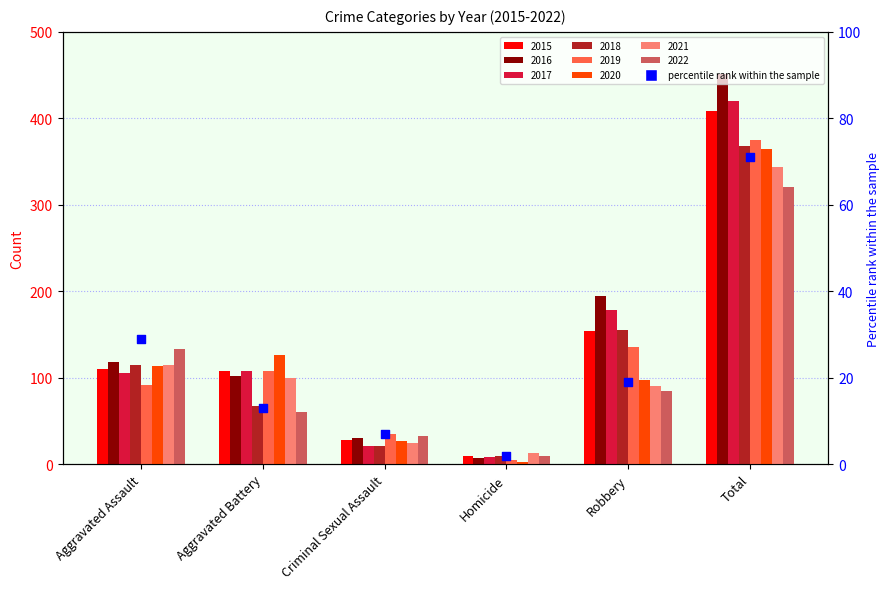

What is the change in value from Robbery to Total?

+52